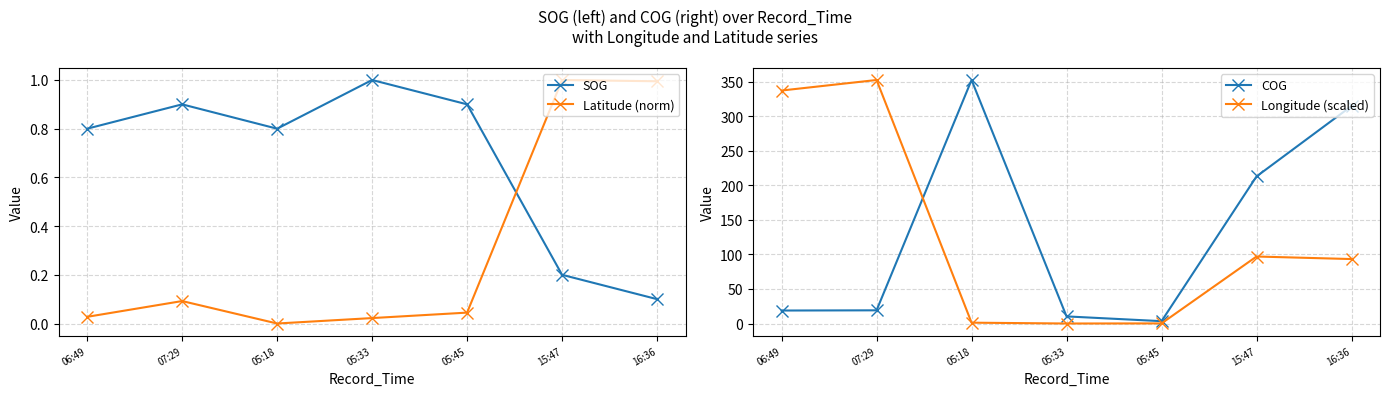

What is the average value of the SOG series?

0.7